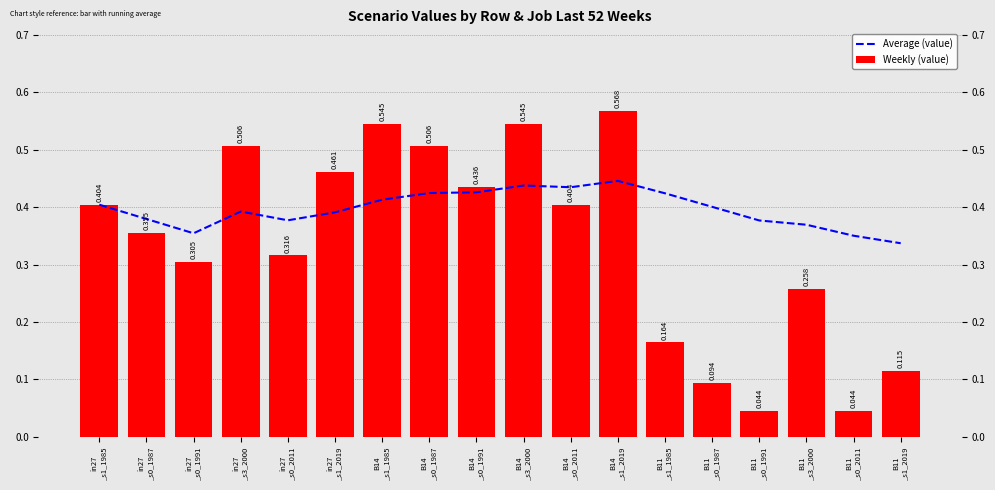

What is the value of the Average (value) bar at the 10th from the left?

0.4